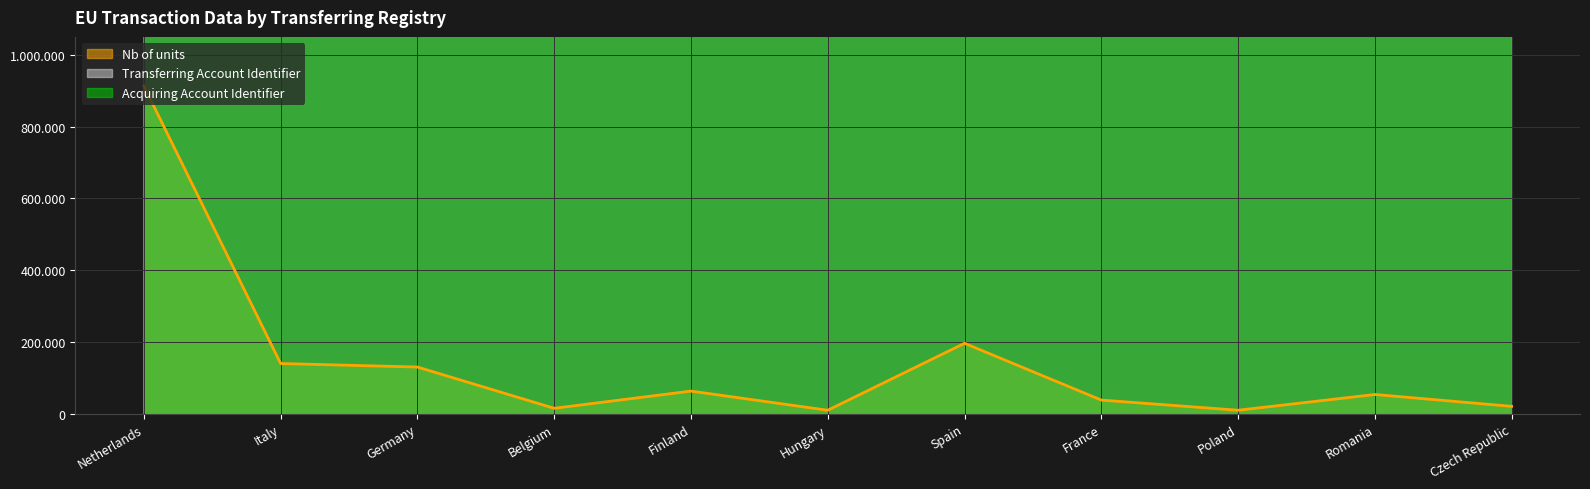

At how many categories does at least one series exceed 979689?

11